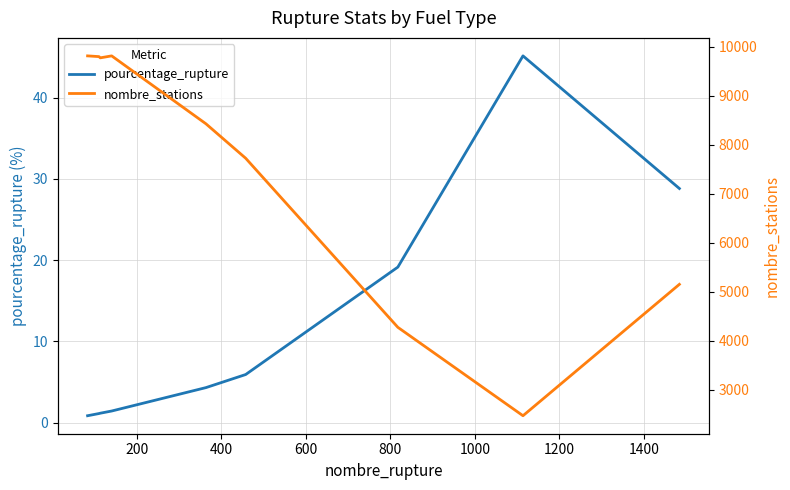

What is the difference between the highest and lowest values at 1200?

4252.9